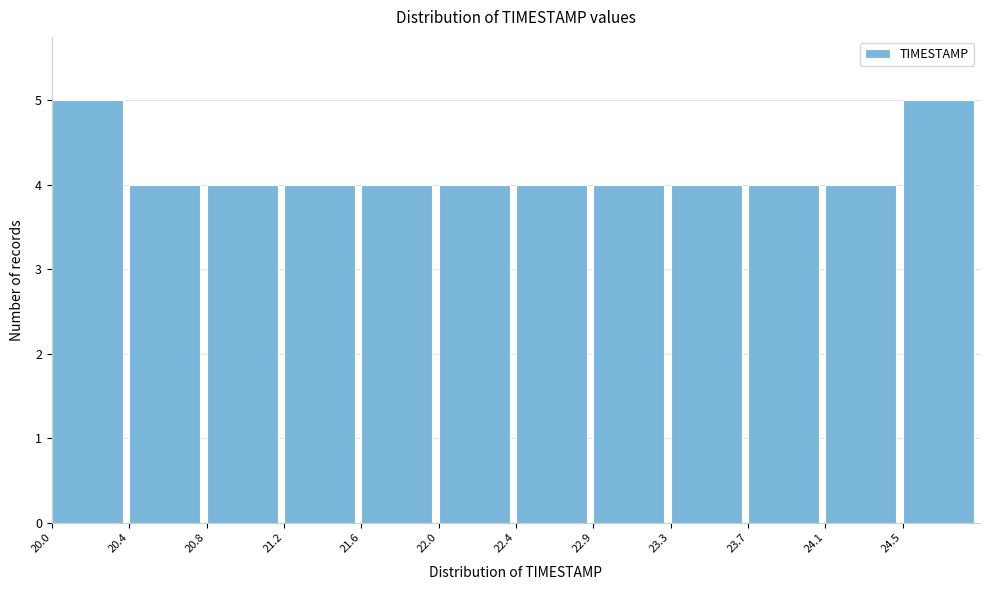

Reading left to right, transcribe all the data shown in this chart.

5	4	4	4	4	4	4	4	4	4	4	5